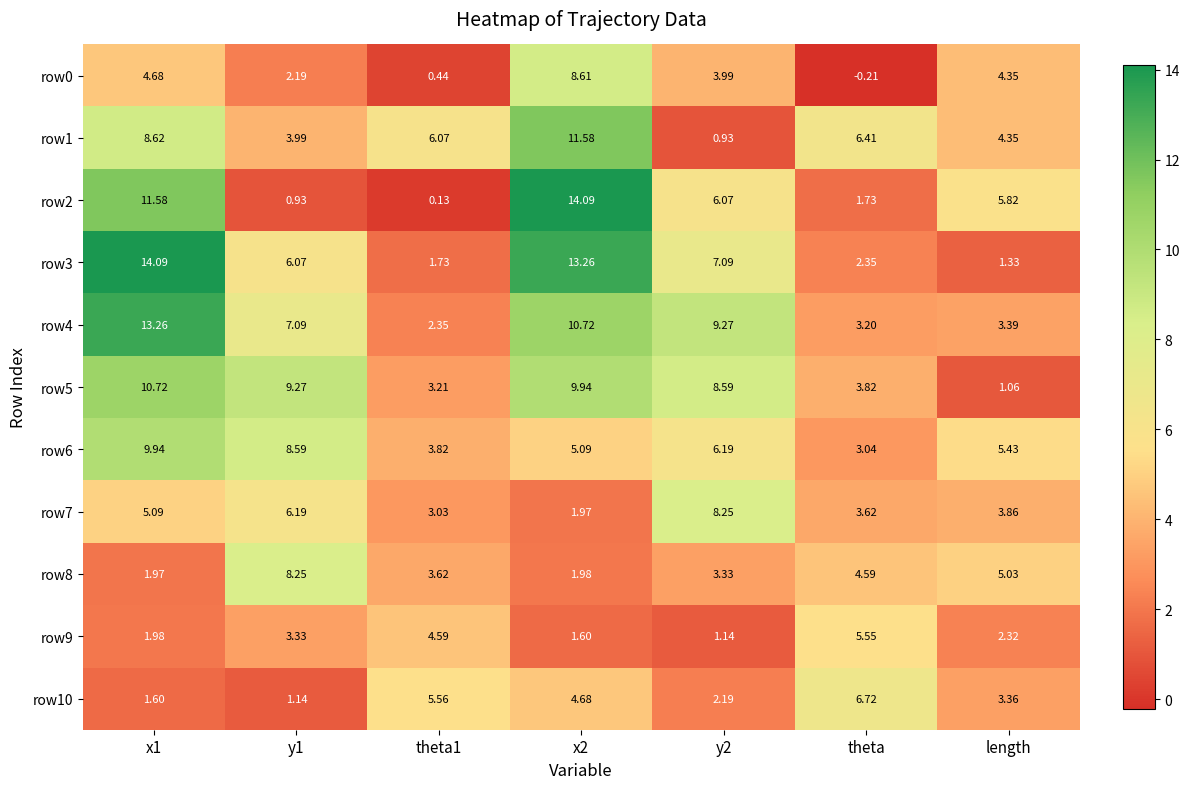

Is the value of row0 at y2 greater than the value of row5 at length?

Yes